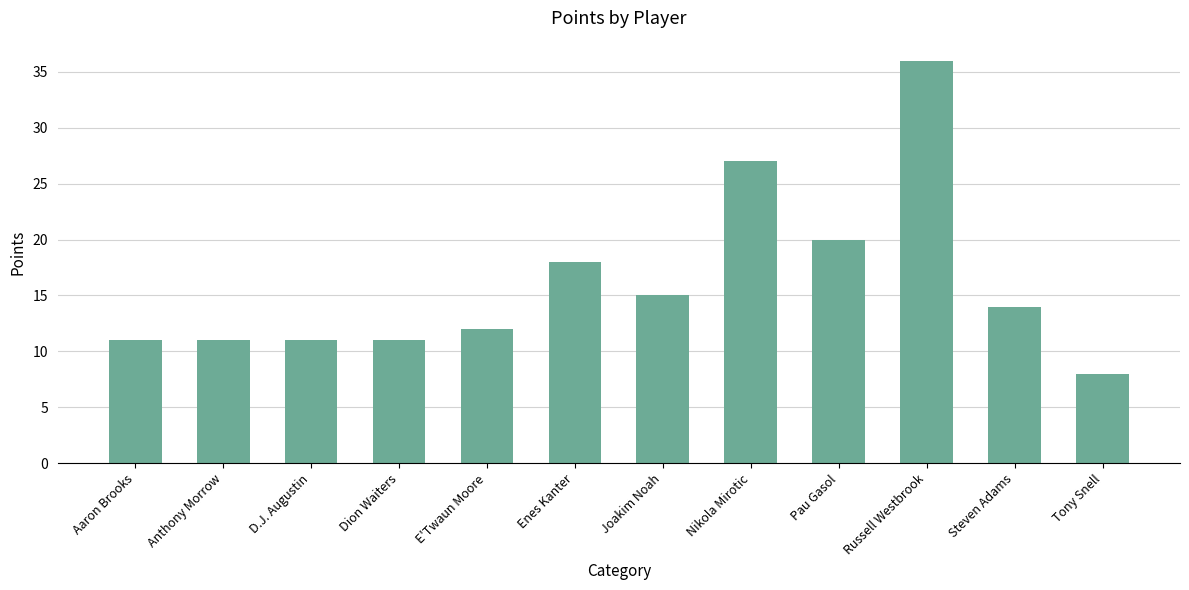

What is the label of the 6th bar from the right?

Joakim Noah